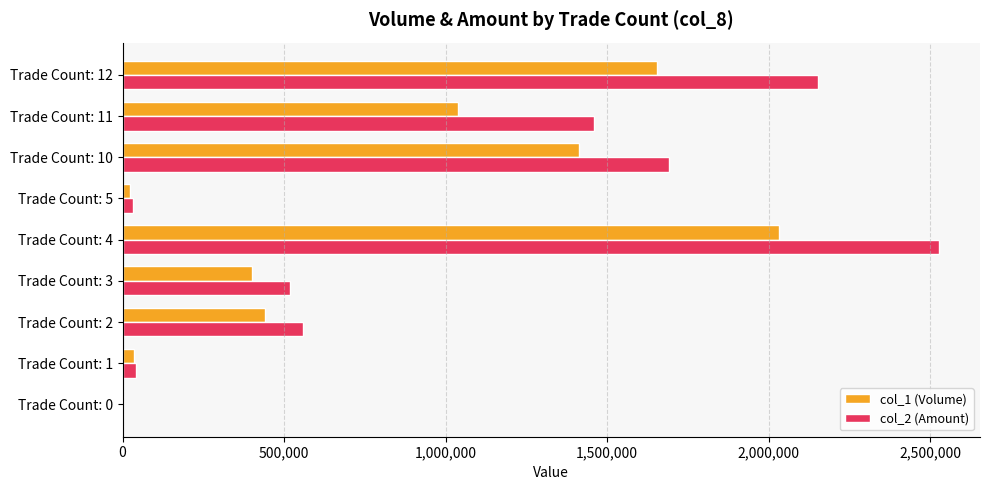

The value of col_1 (Volume) at Trade Count: 0 is -1163727. True or false?

False